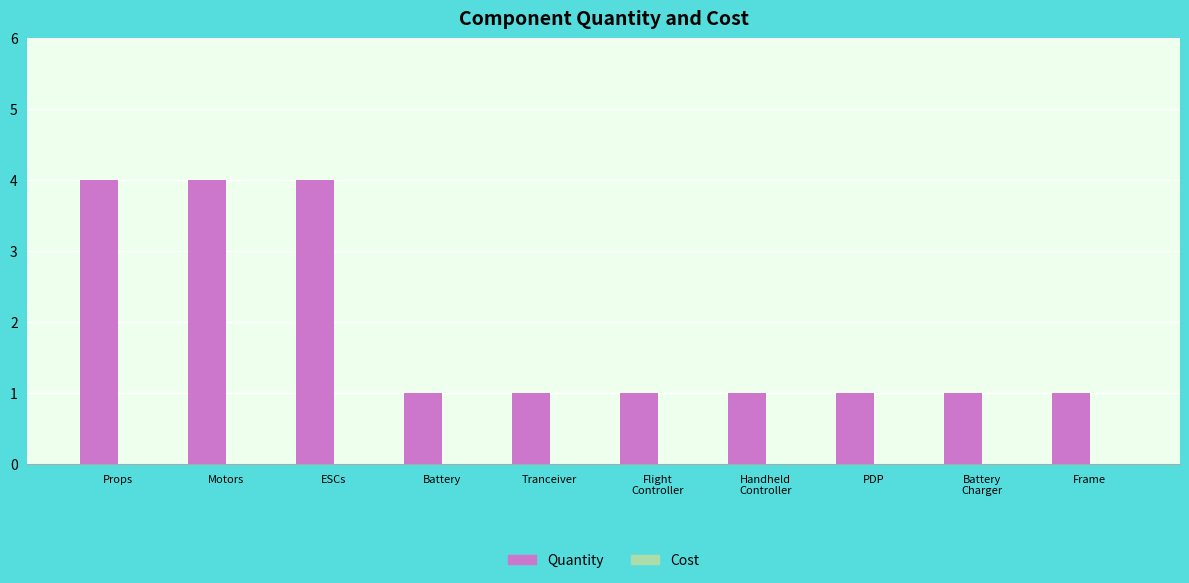

The chart shows a value of 4 at ESCs. True or false?

True